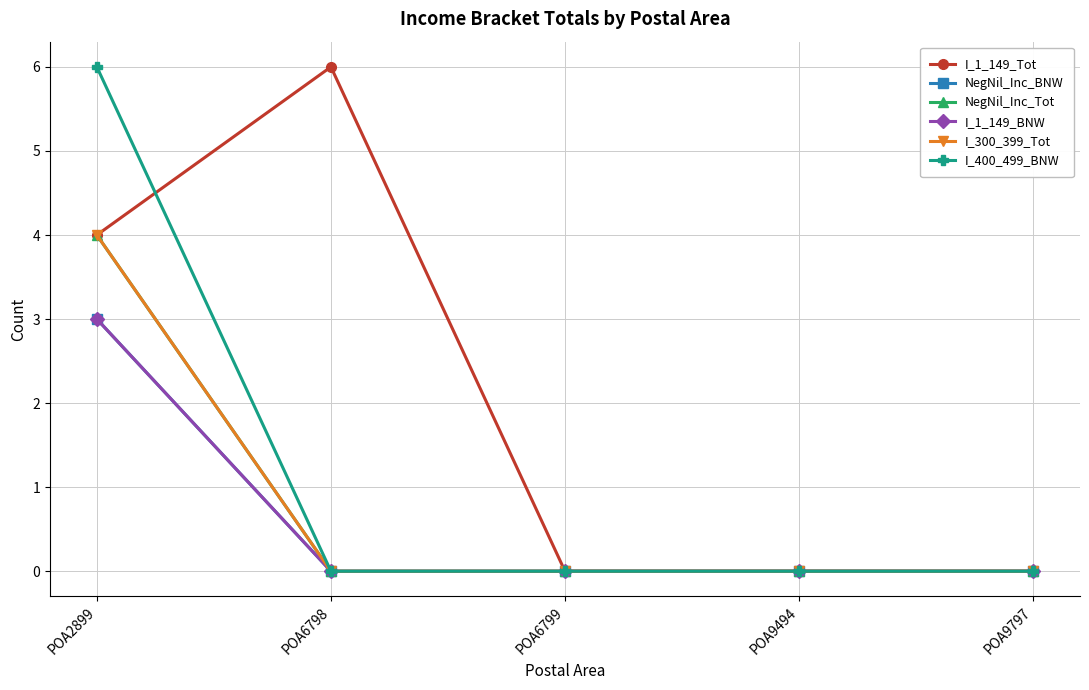

True or false: NegNil_Inc_BNW and I_400_499_BNW cross at least once.

False